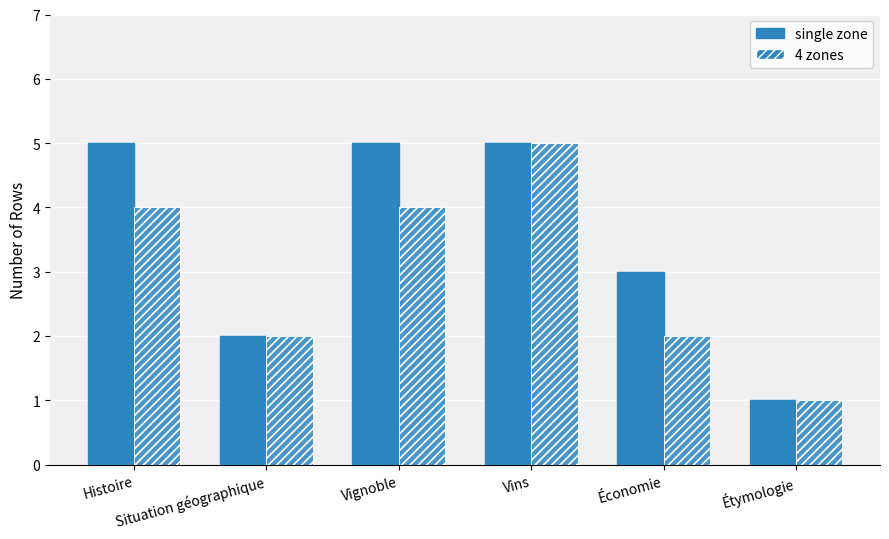

What value does the single zone series have at Vignoble?

5